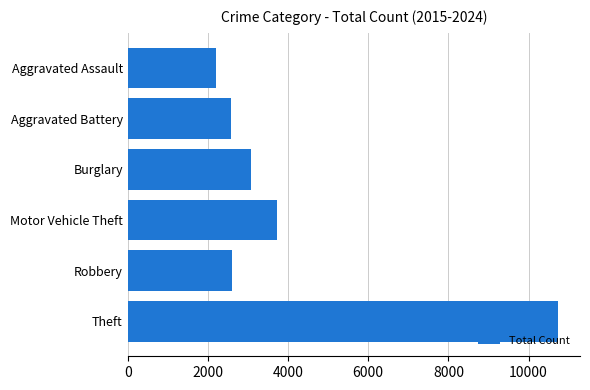

What is the average value?

4151